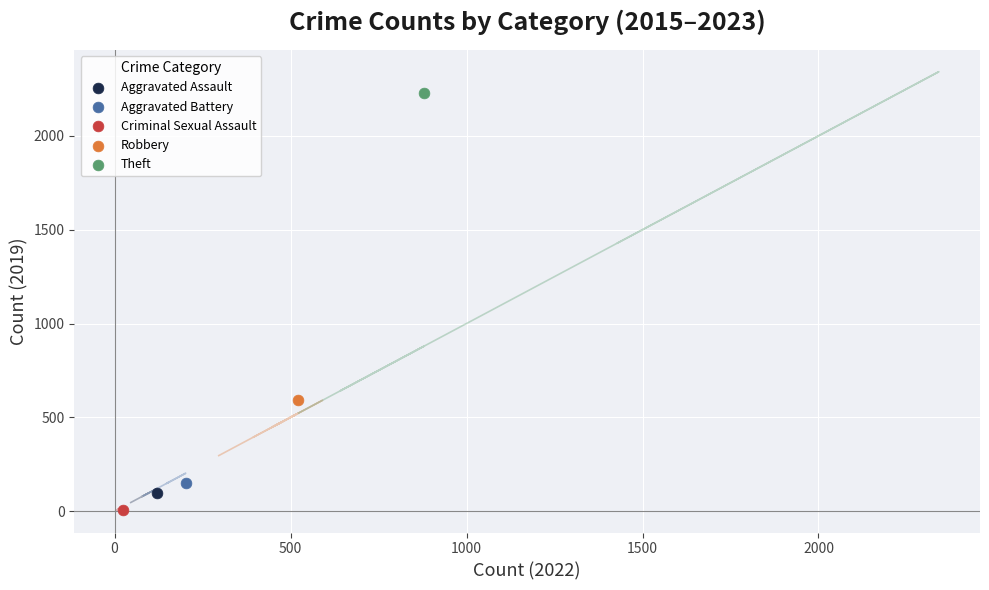

What are all the series names shown in the legend?

Aggravated Assault, Aggravated Battery, Criminal Sexual Assault, Robbery, Theft